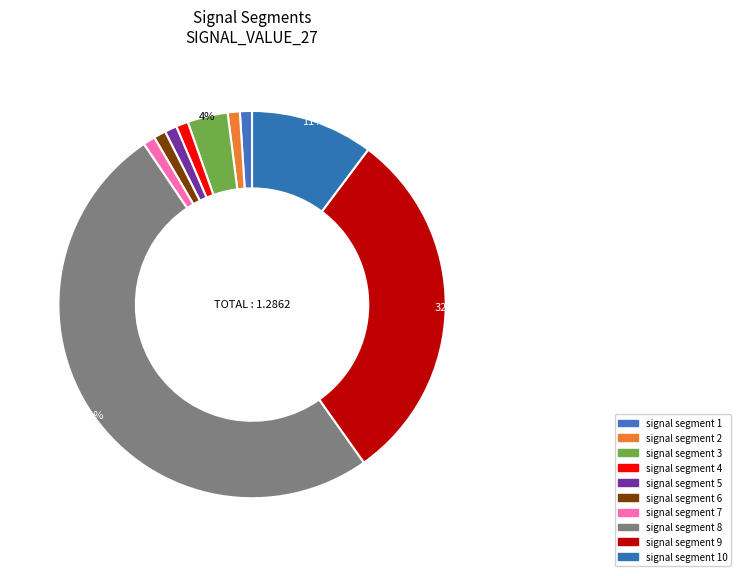

What percentage is NOT represented by signal segment 8?

46.4%